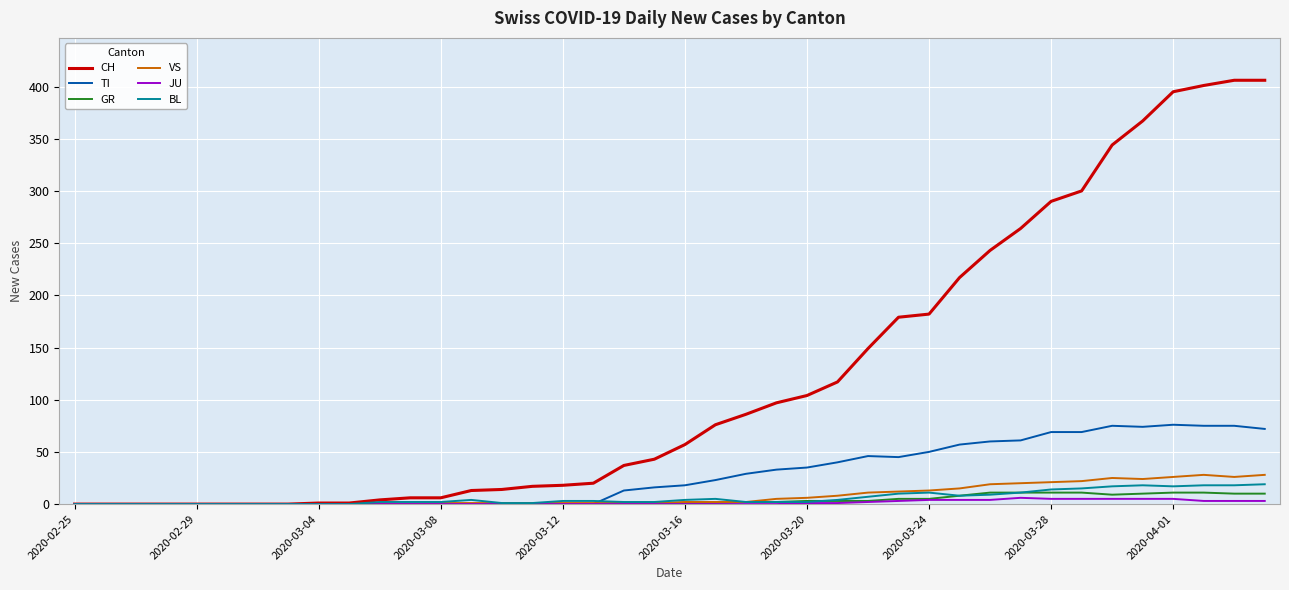

What is the maximum value shown in the chart?

406